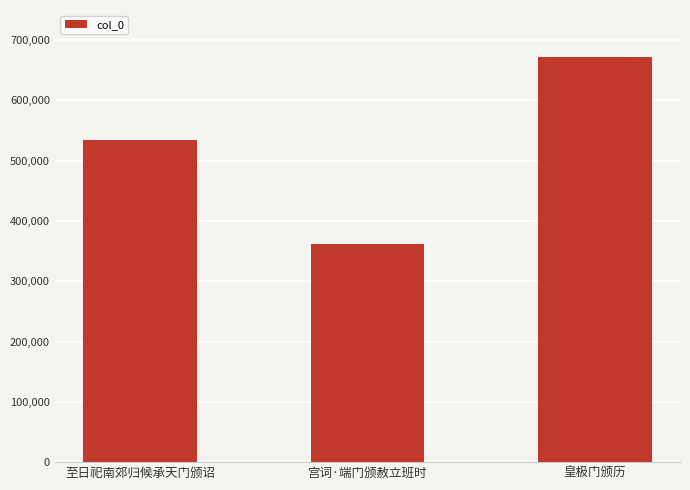

How many bars are there in total?

3